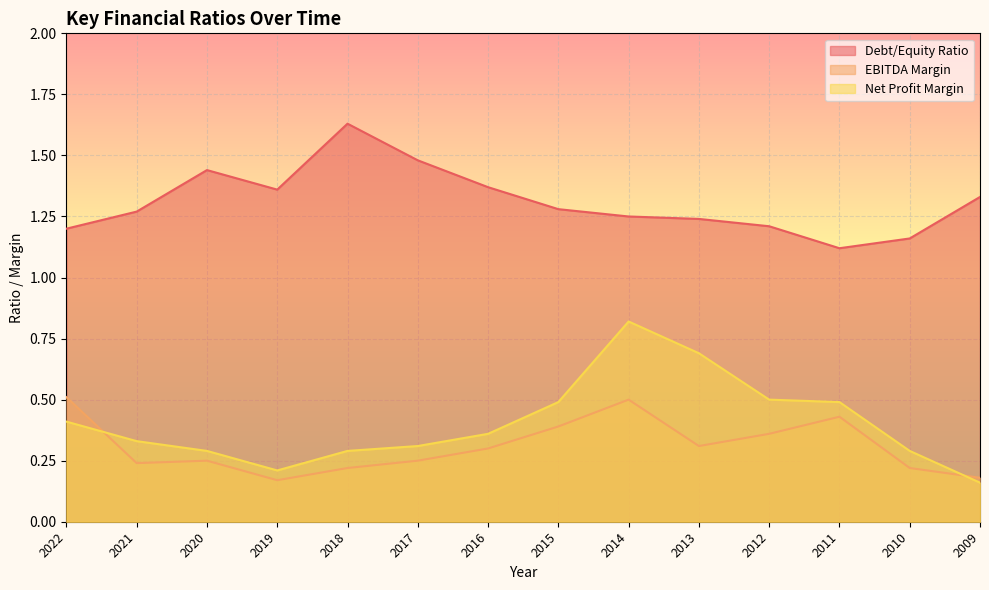

How many lines are shown in the chart?

3